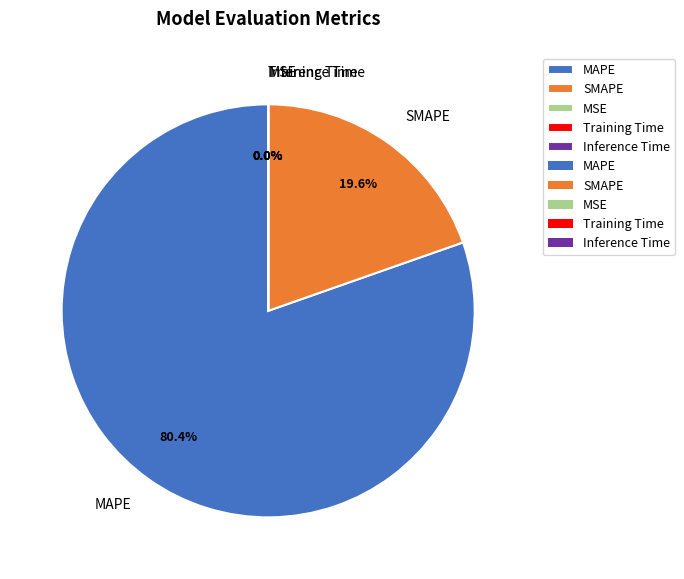

The MAPE slice represents 92% of the pie. True or false?

False